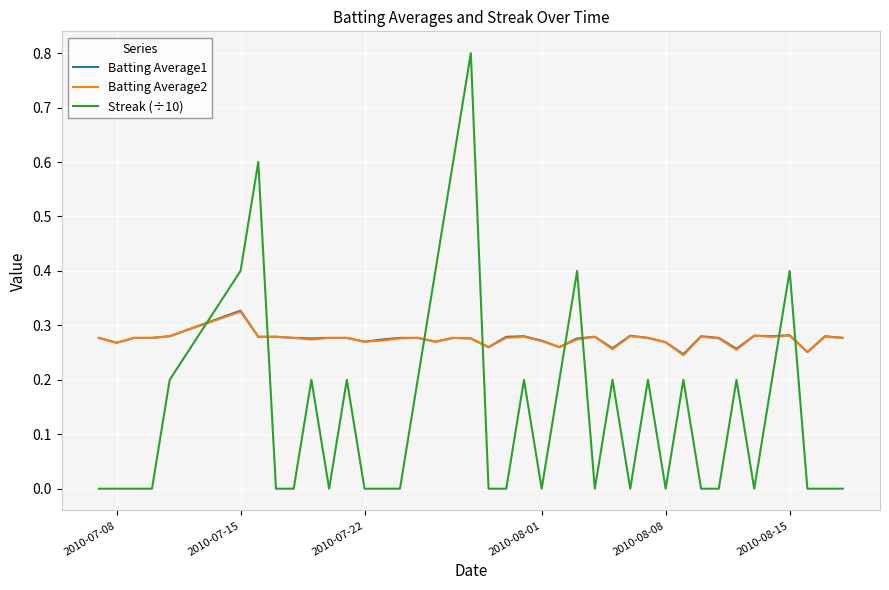

What is the maximum value shown in the chart?

0.8